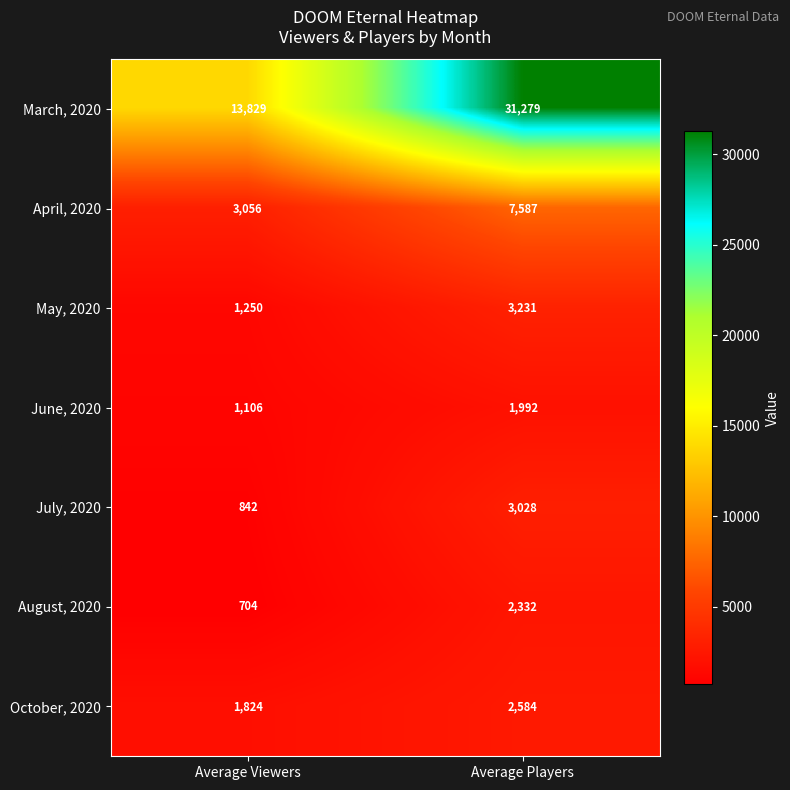

What is the minimum value shown in the chart?

704